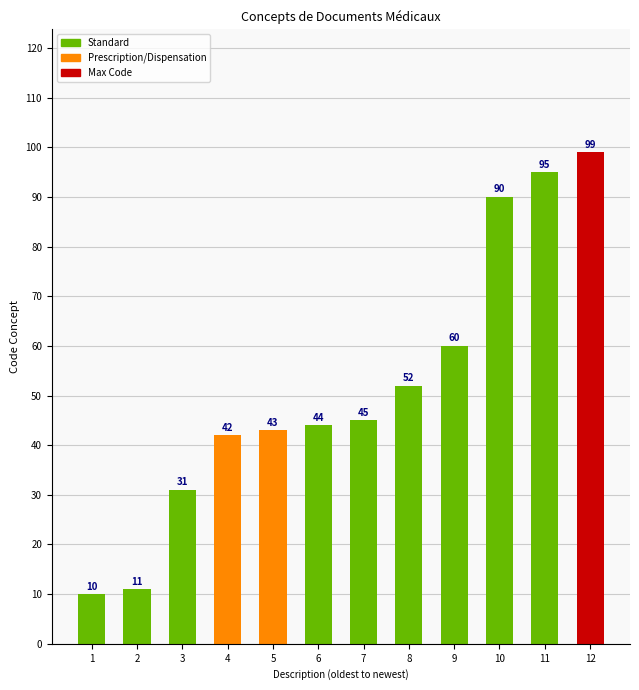

At which category does the chart reach its peak across all series?

12